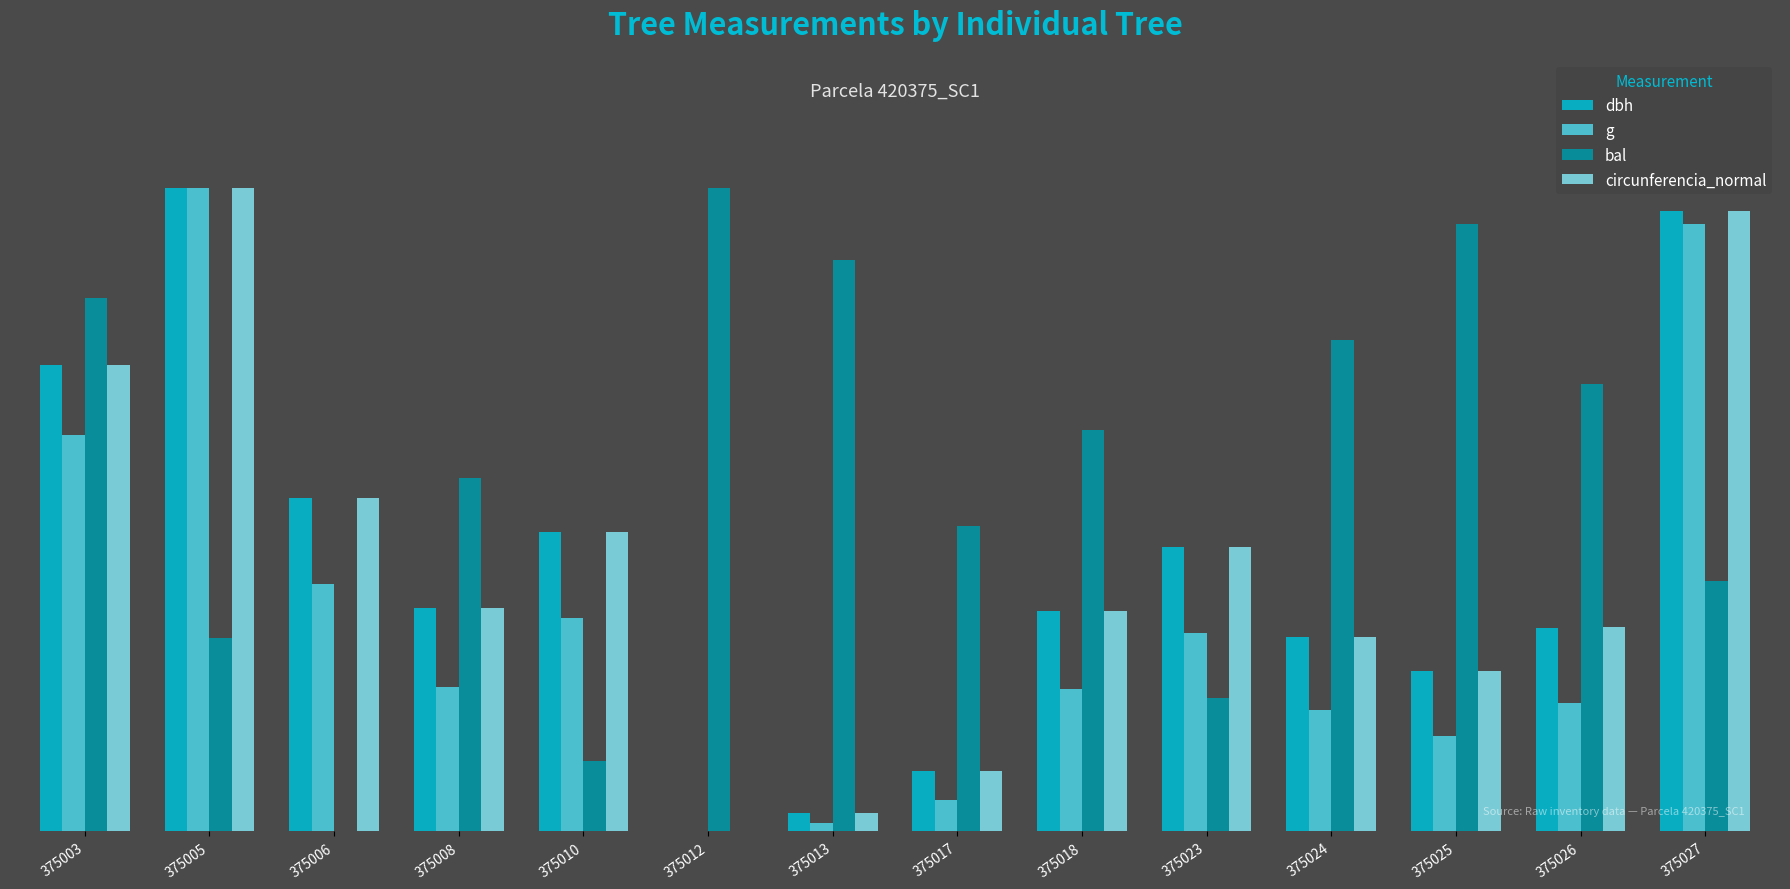

List the series in order of their peak value, highest first.

dbh, g, bal, circunferencia_normal